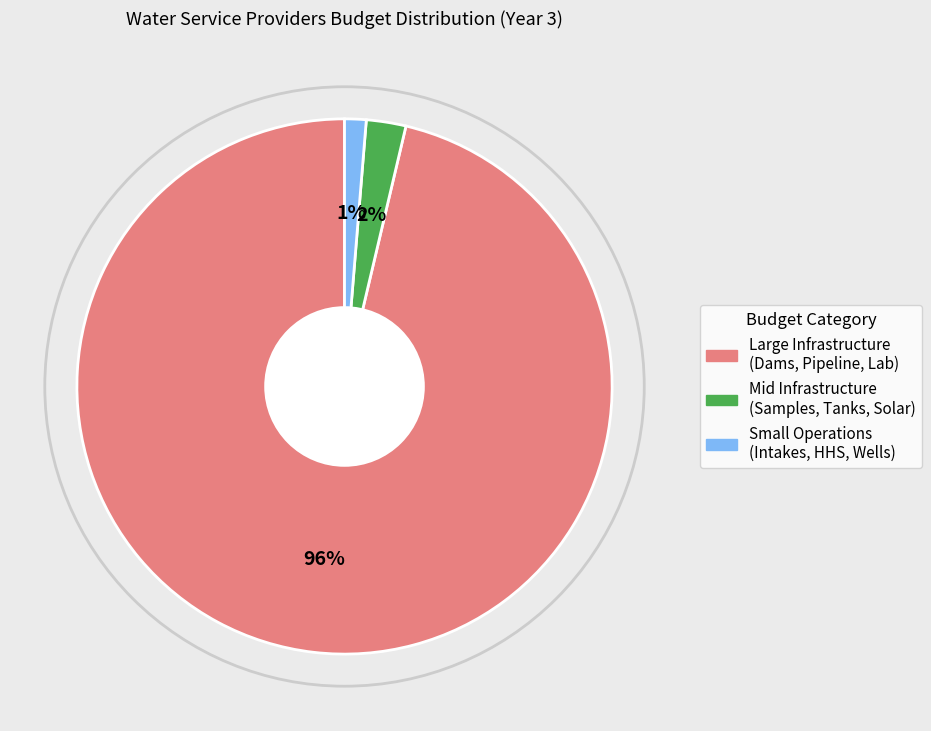

Is there any slice that represents more than half of the pie?

Yes